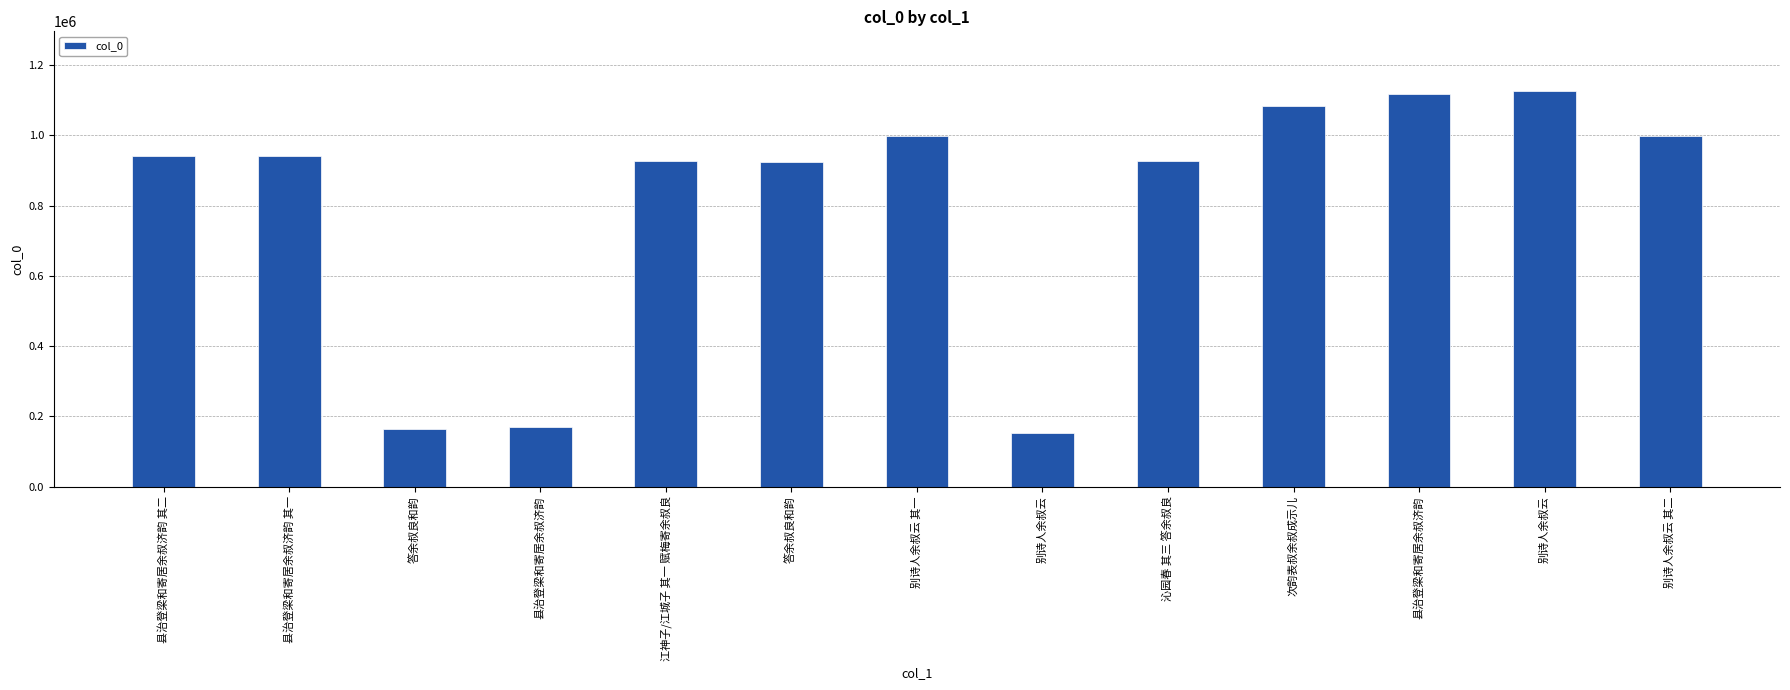

What is the sum of the values at 答余叔良和韵 and 县治登梁和寄居余叔济韵 其二?

1104125